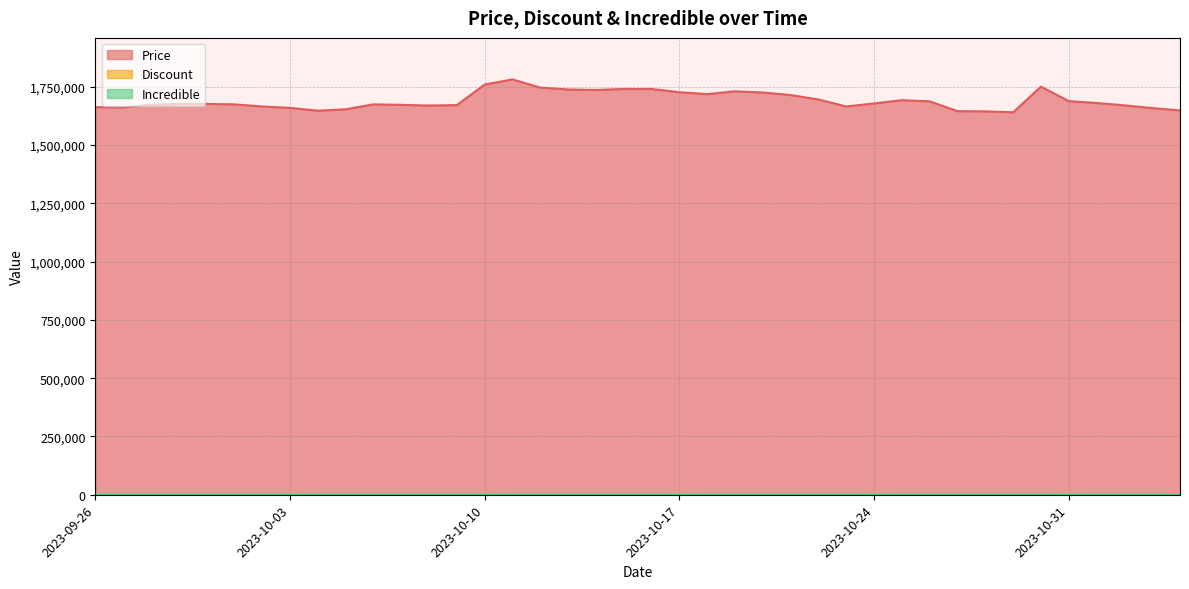

Is the value of Discount at 2023-11-02 greater than the value of Price at 2023-10-12?

No